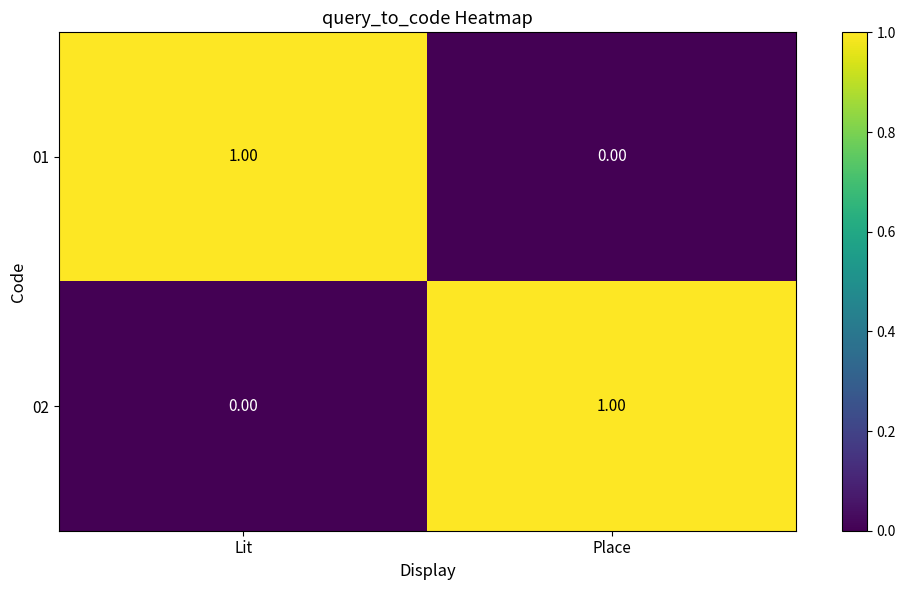

Where is 02 nearest to the value 0?

Lit